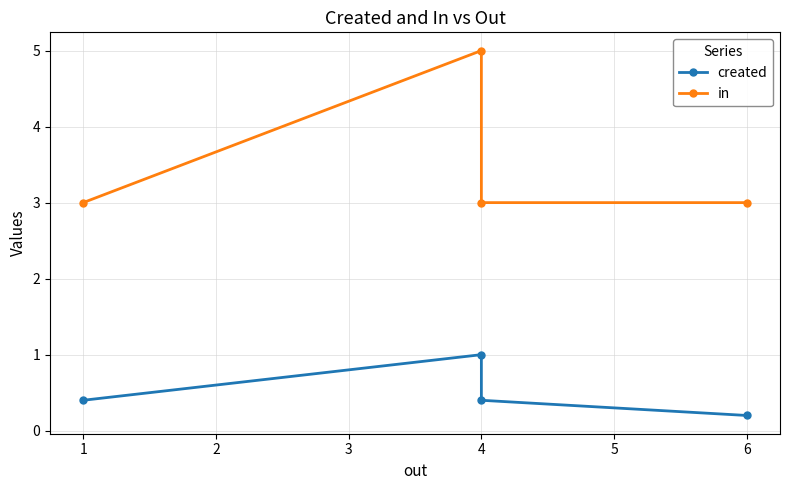

What is the value of the created point at the 3rd from the left?

0.4